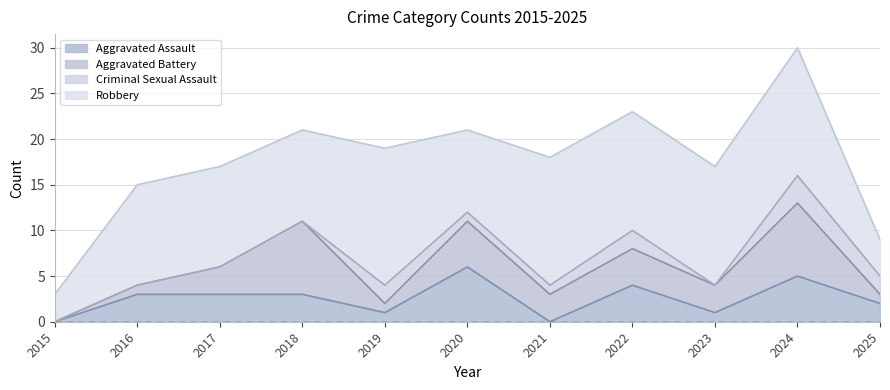

Which category has the lowest value across all series?

2015